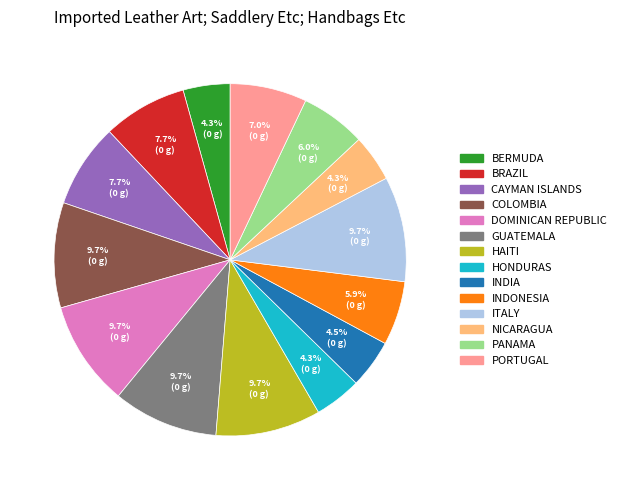

How many slices are in this pie chart?

14